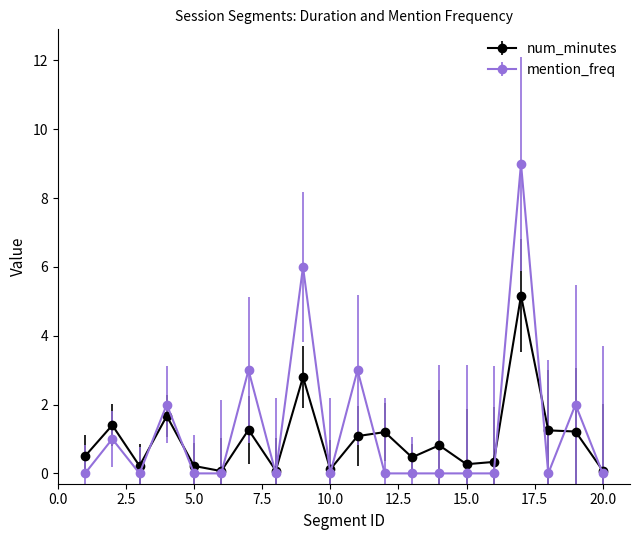

Count the number of data series in this chart.

2